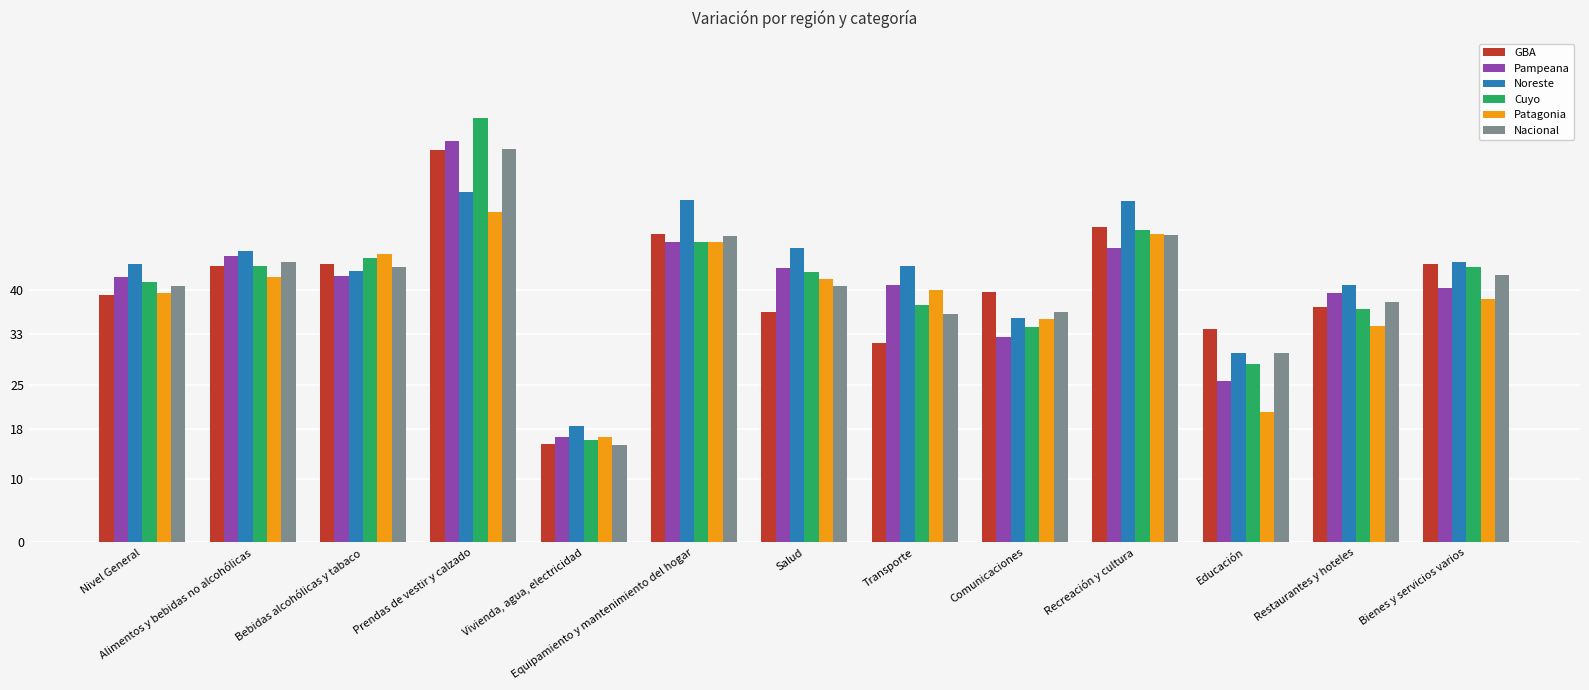

True or false: Noreste has a value of 35.6 at Comunicaciones.

True